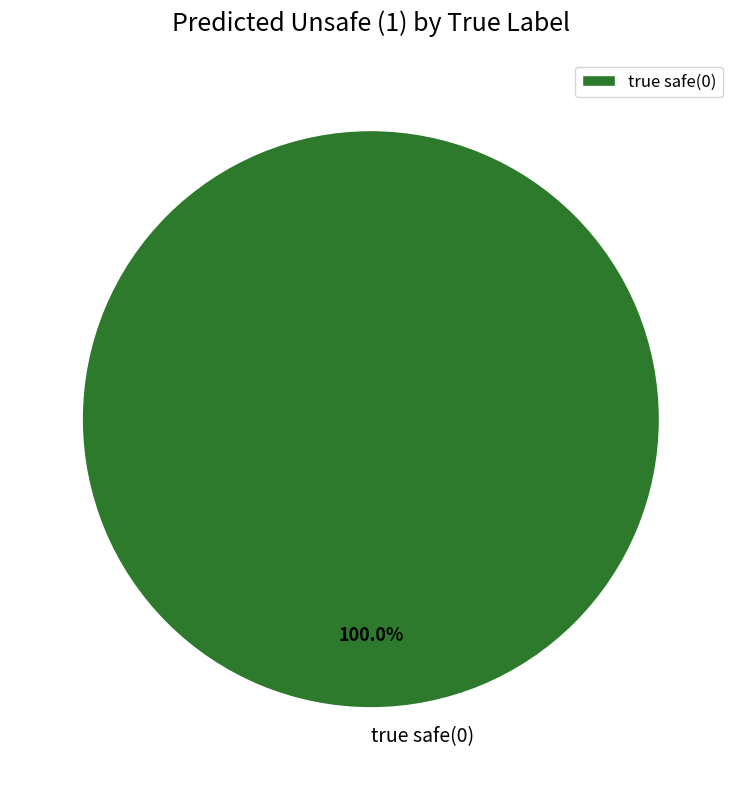

How many segments does this pie chart have?

1